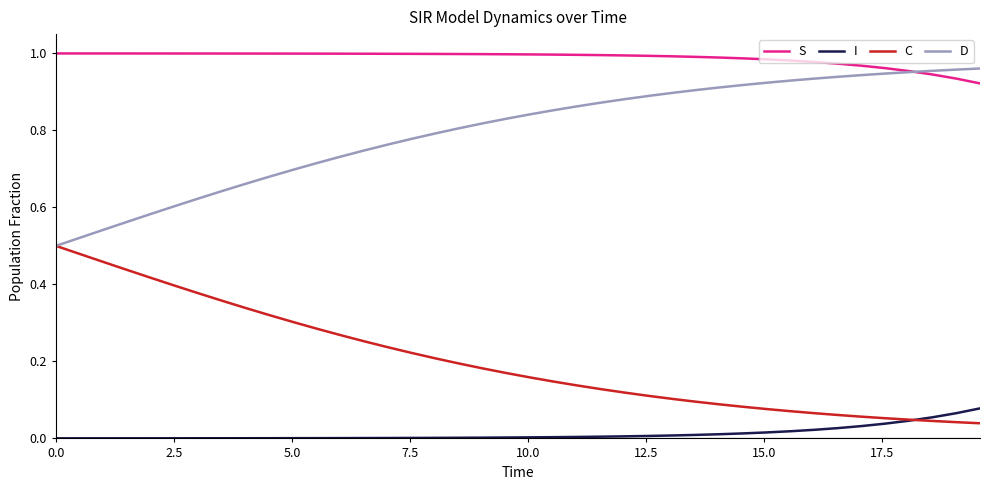

Rank the series by their average value, from lowest to highest.

I, C, D, S